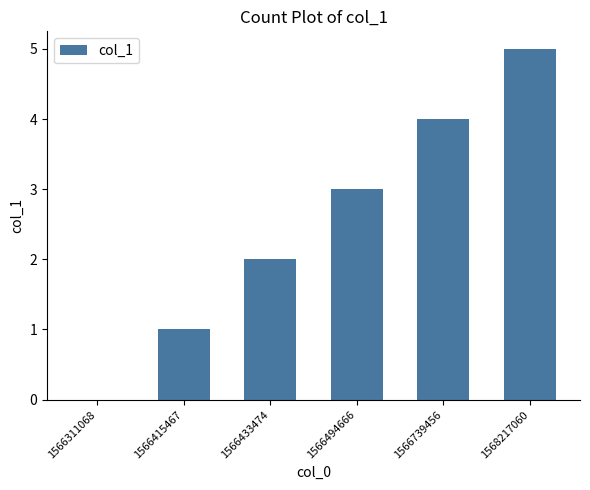

True or false: the data shows 1 at 1566739456.

False